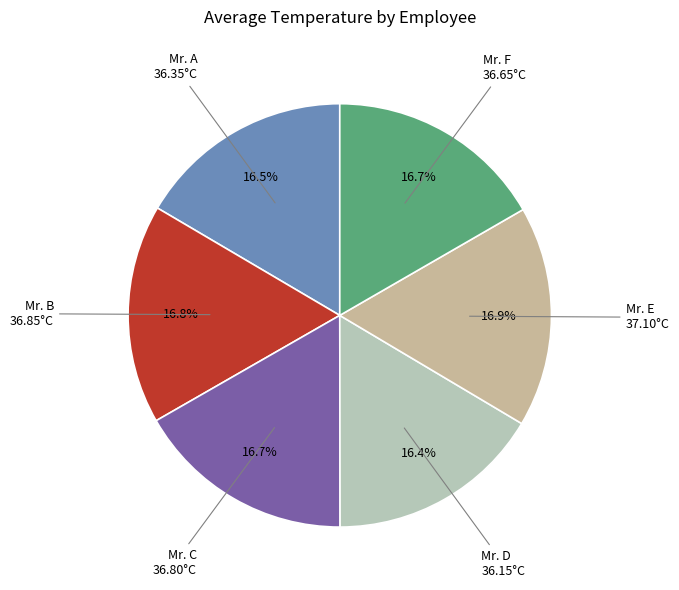

Is it true that Mr. B is 17% of the pie?

True